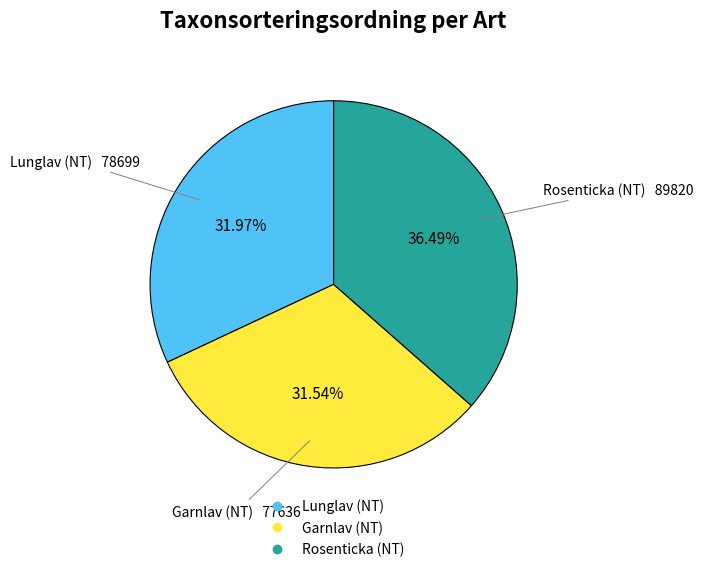

Which has a higher value, Lunglav (NT) or Rosenticka (NT)?

Rosenticka (NT)